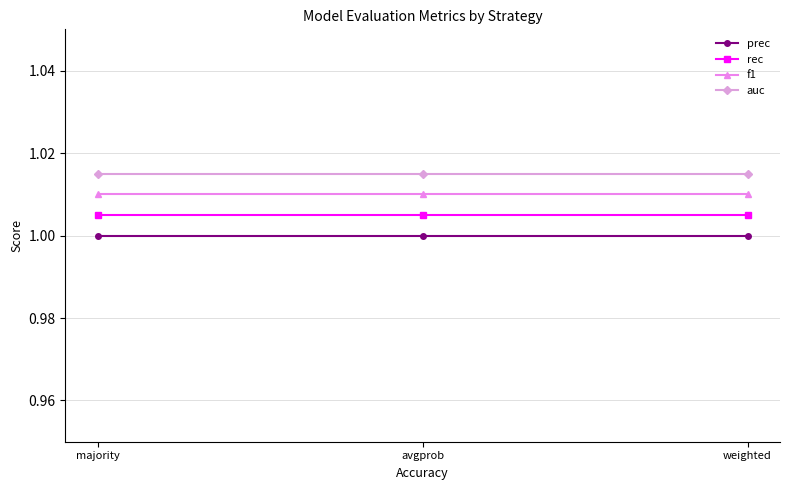

Between weighted and avgprob, which is larger?

weighted